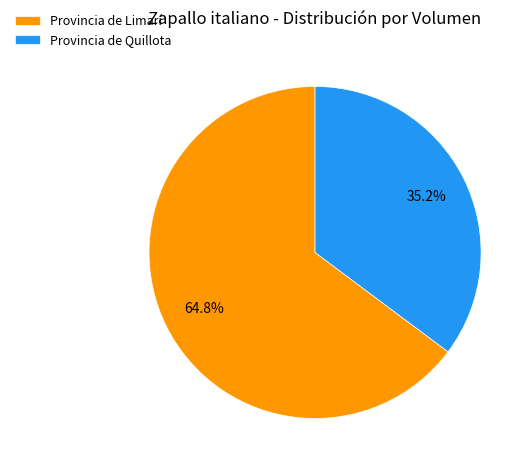

Rank the categories by value from lowest to highest.

Provincia de Quillota, Provincia de Limarí